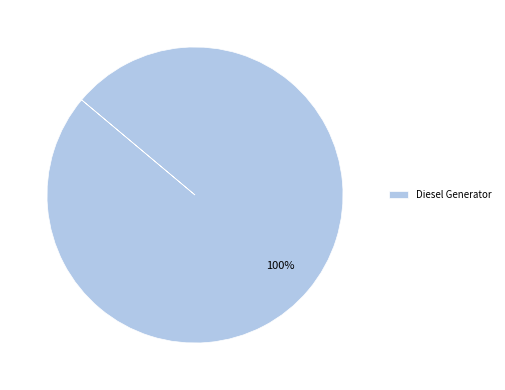

Which slice represents more than half of the pie?

Diesel Generator